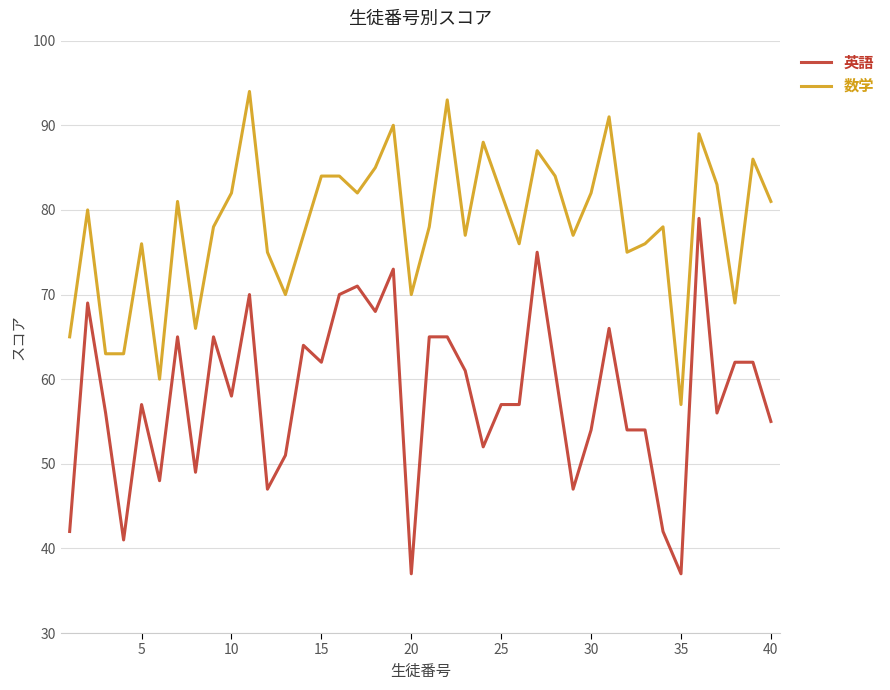

What is the difference between the maximum and minimum values in the 数学 series?

37